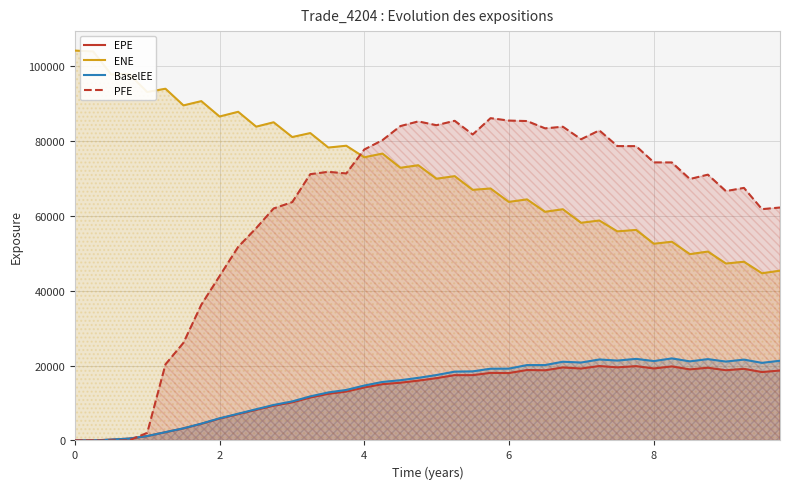

True or false: ENE and PFE intersect in this chart.

True